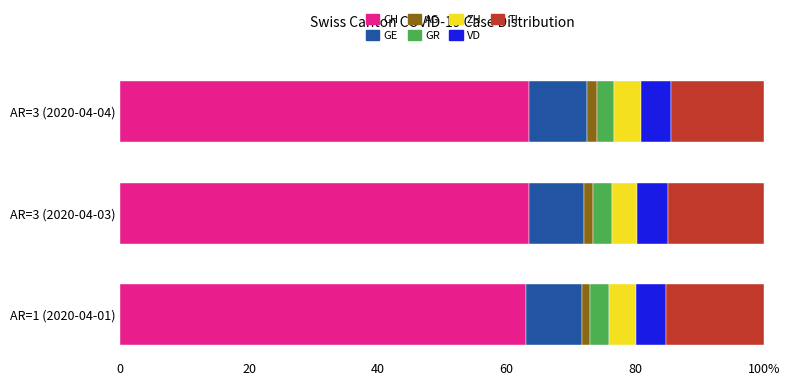

What are all the series names shown in the legend?

CH, GE, AG, GR, ZH, VD, TI